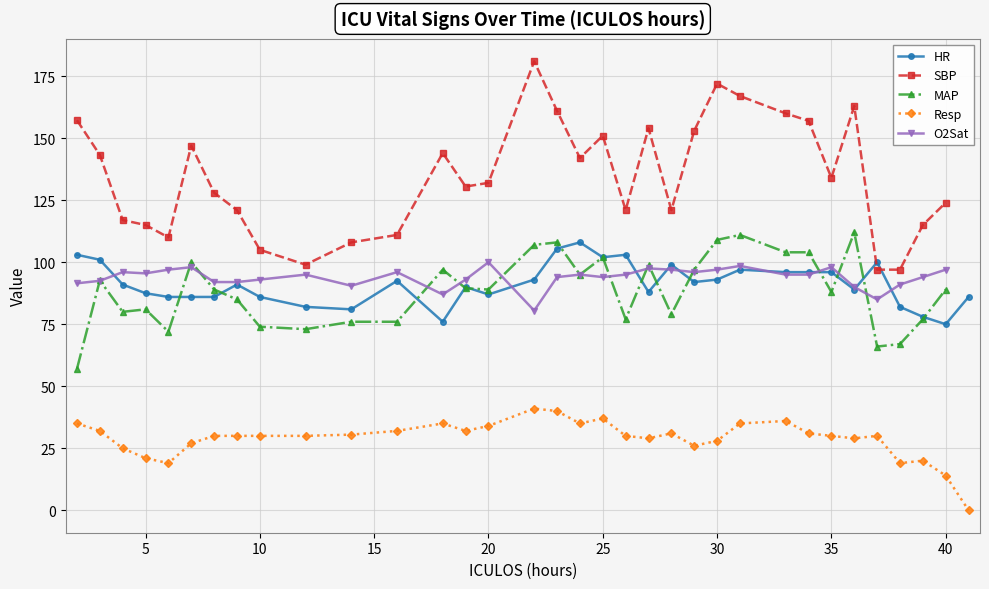

In O2Sat, how many points are higher than both neighbors (excluding endpoints)?

9